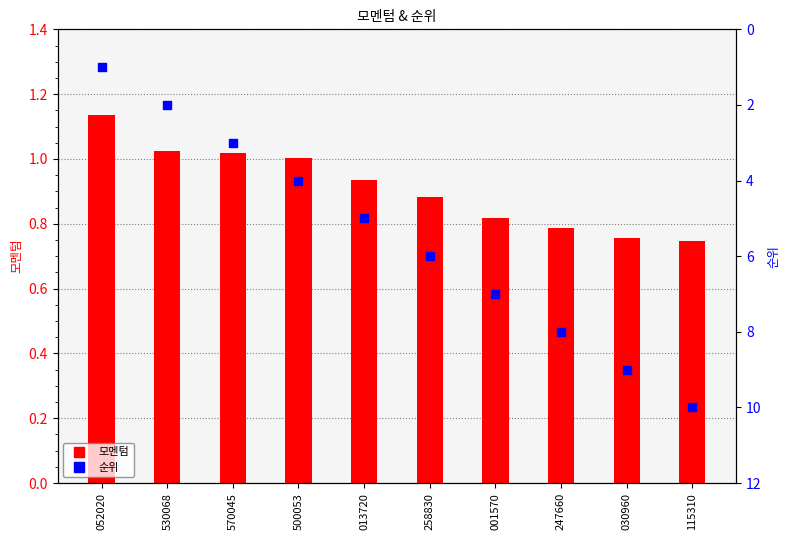

What are all the series names shown in the legend?

모멘텀, 순위